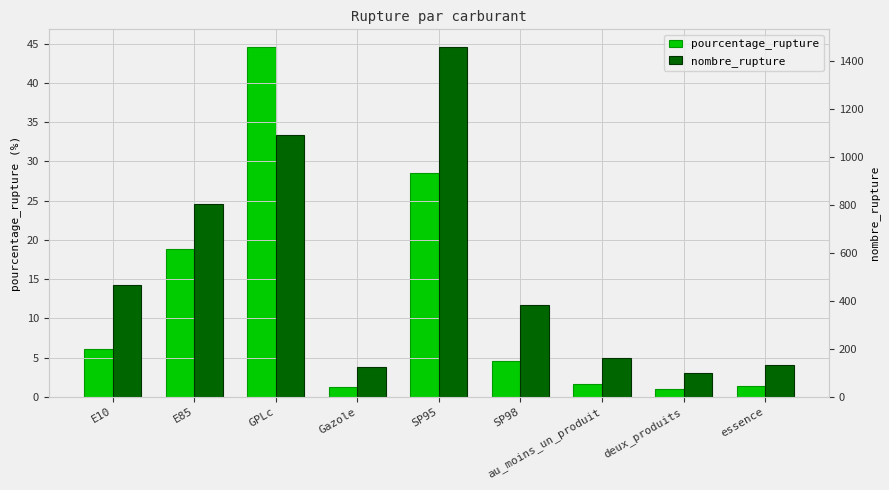

What is the spread (max minus min) of values at deux_produits?

96.0